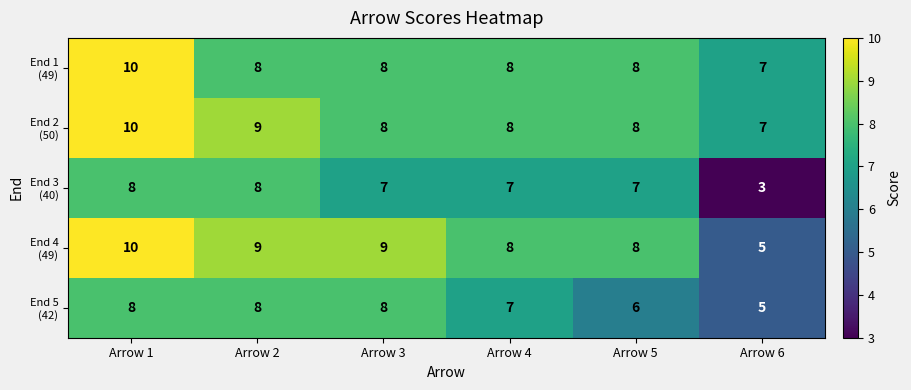

What is the maximum value shown in the chart?

10